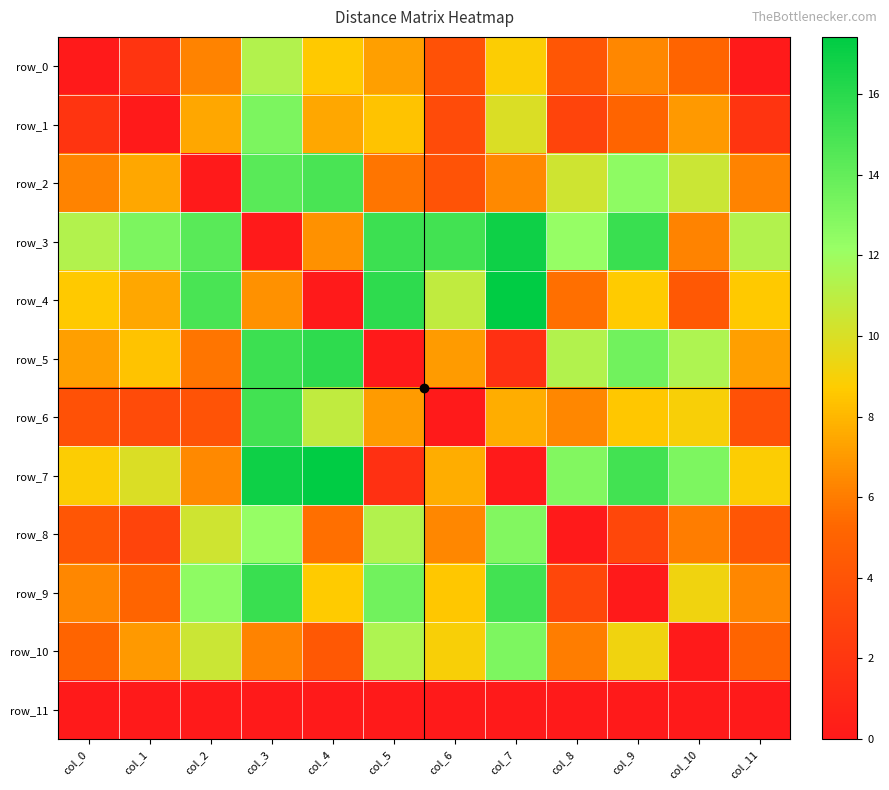

At which label does row_1 reach its minimum?

col_1